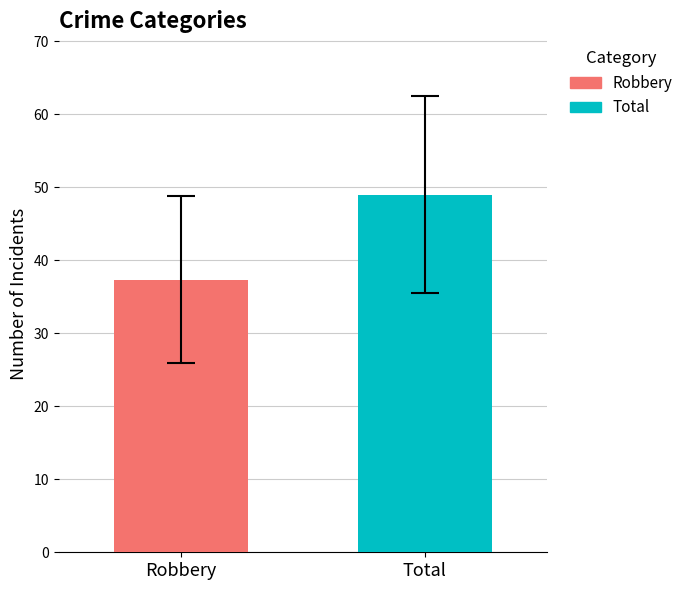

Which series has the largest range (max minus min)?

Robbery